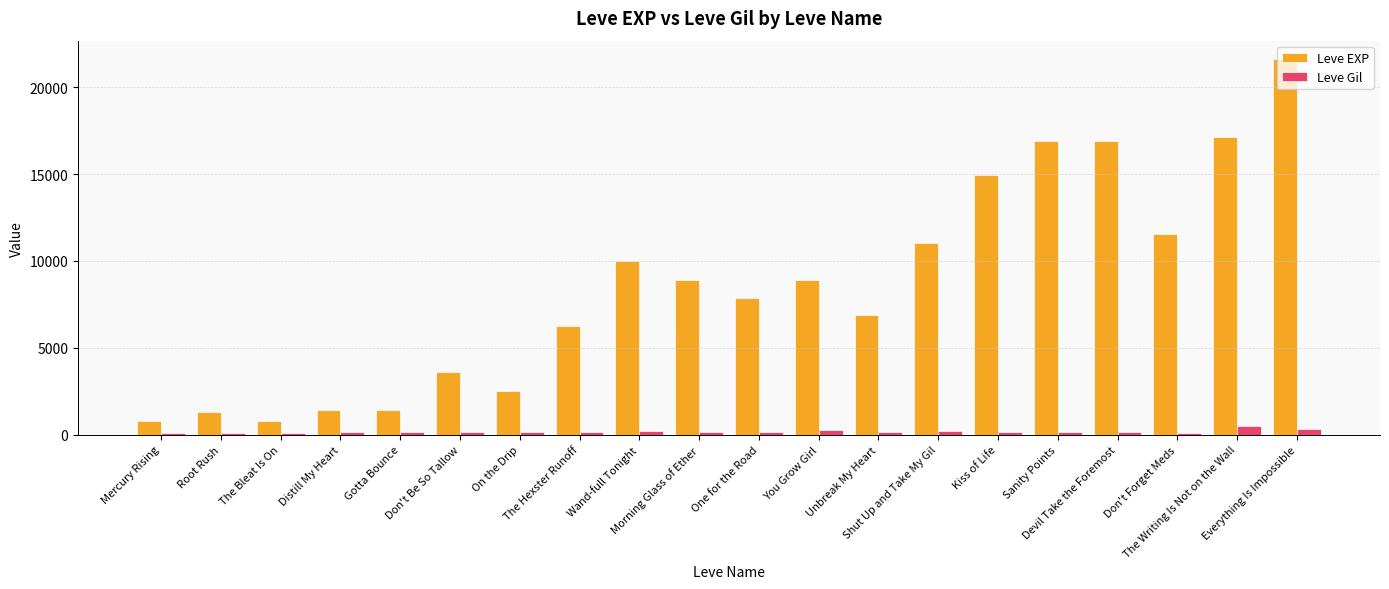

What value does the Leve Gil series have at Devil Take the Foremost, to the nearest 50?

150